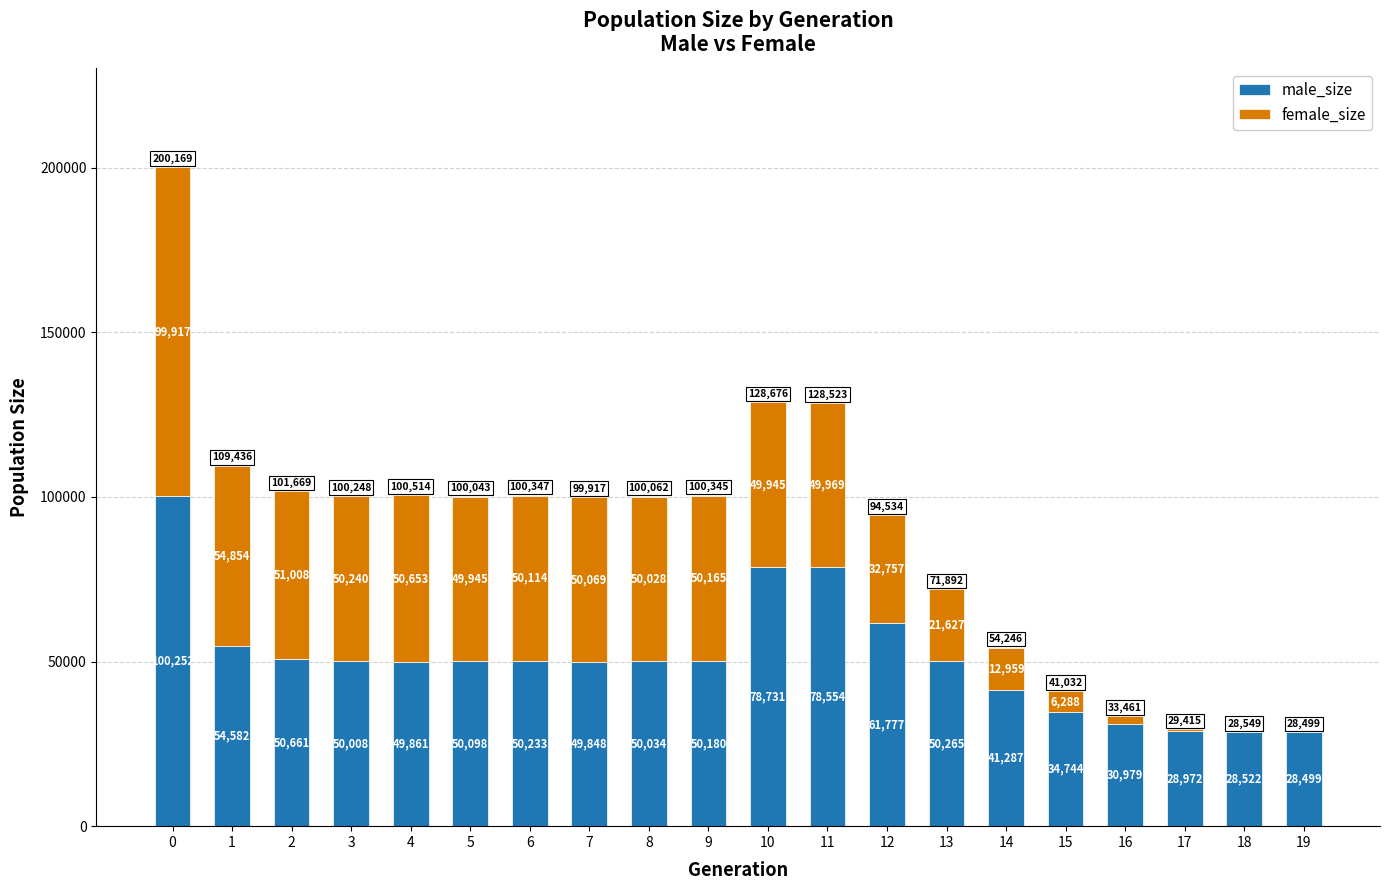

How many categories are shown in the chart?

20